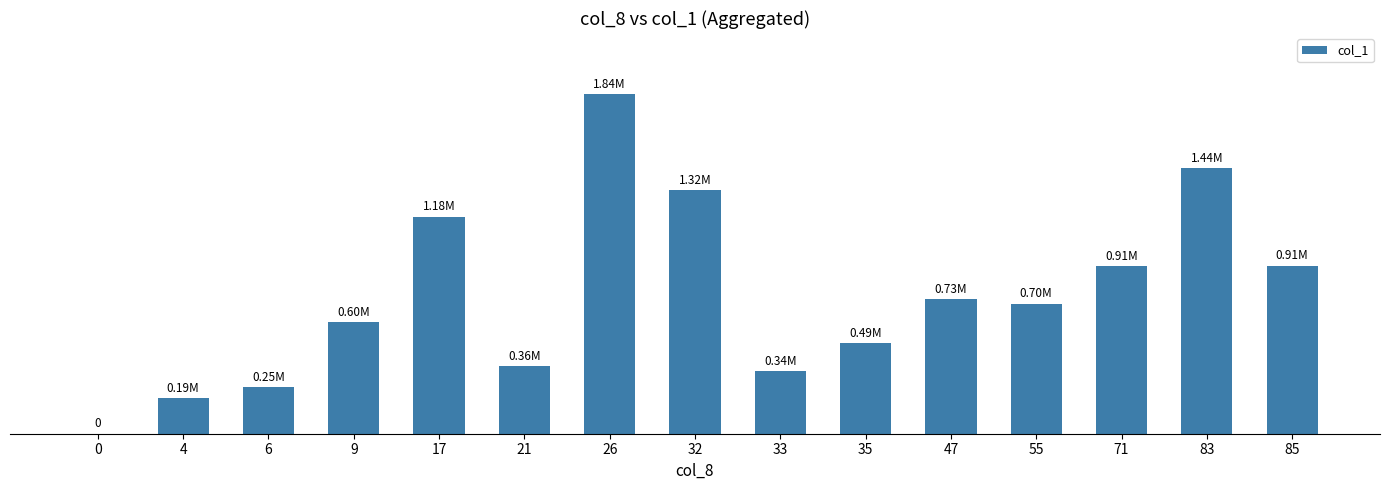

Are the bars horizontal?

No